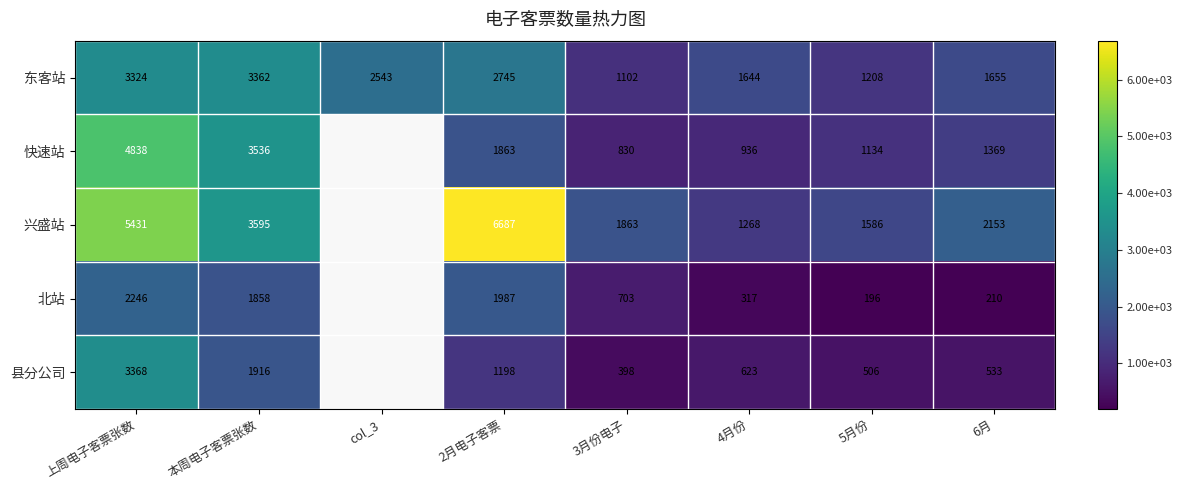

Which series changed the most between 2月电子客票 and 5月份?

兴盛站